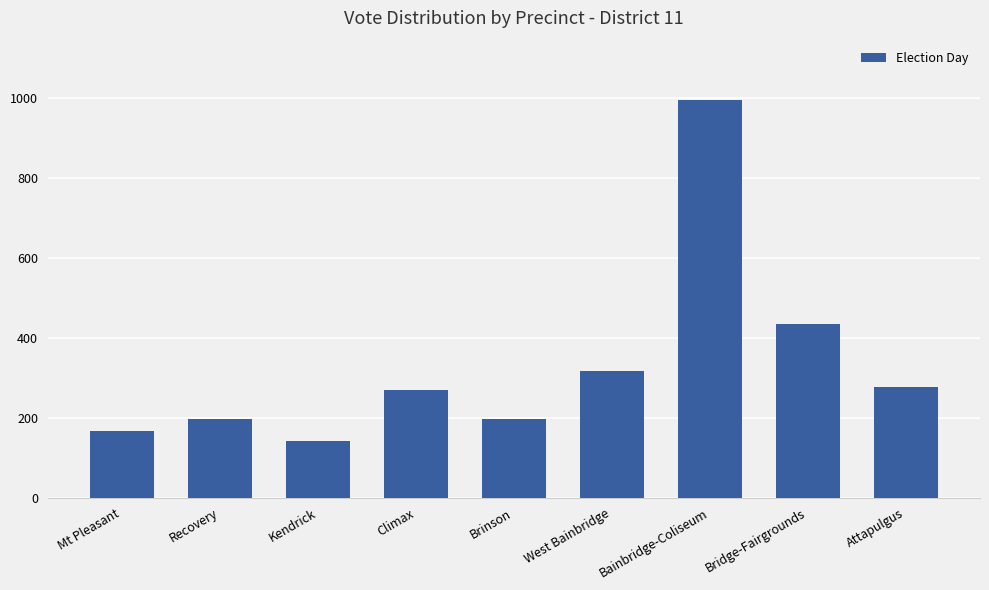

At which label is the value closest to 567?

Bridge-Fairgrounds